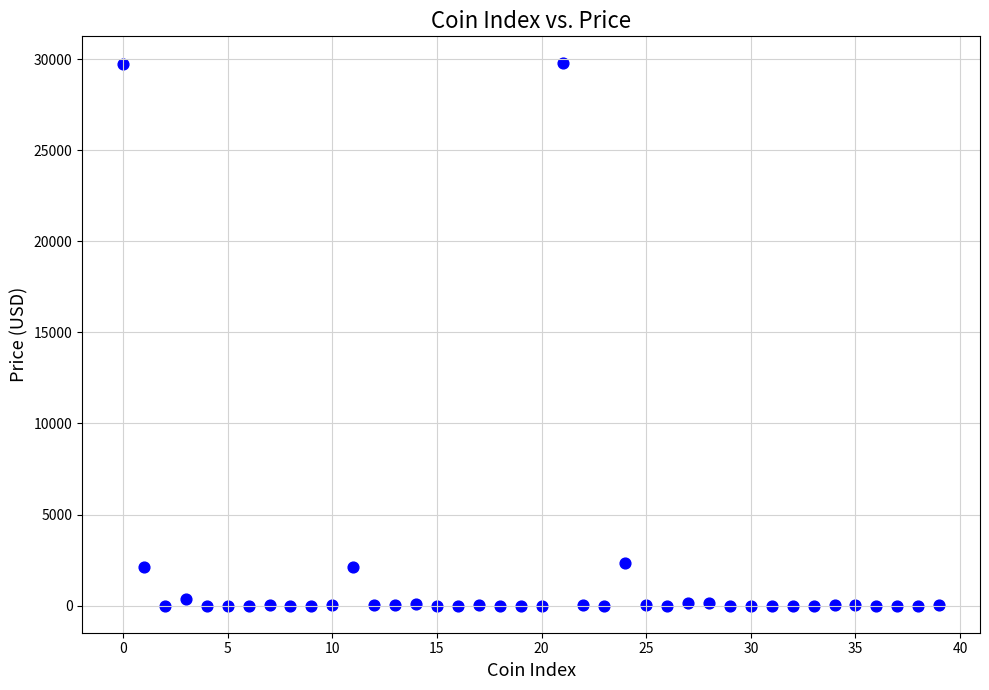

What is the range of Y values (max minus min)?

29766.9